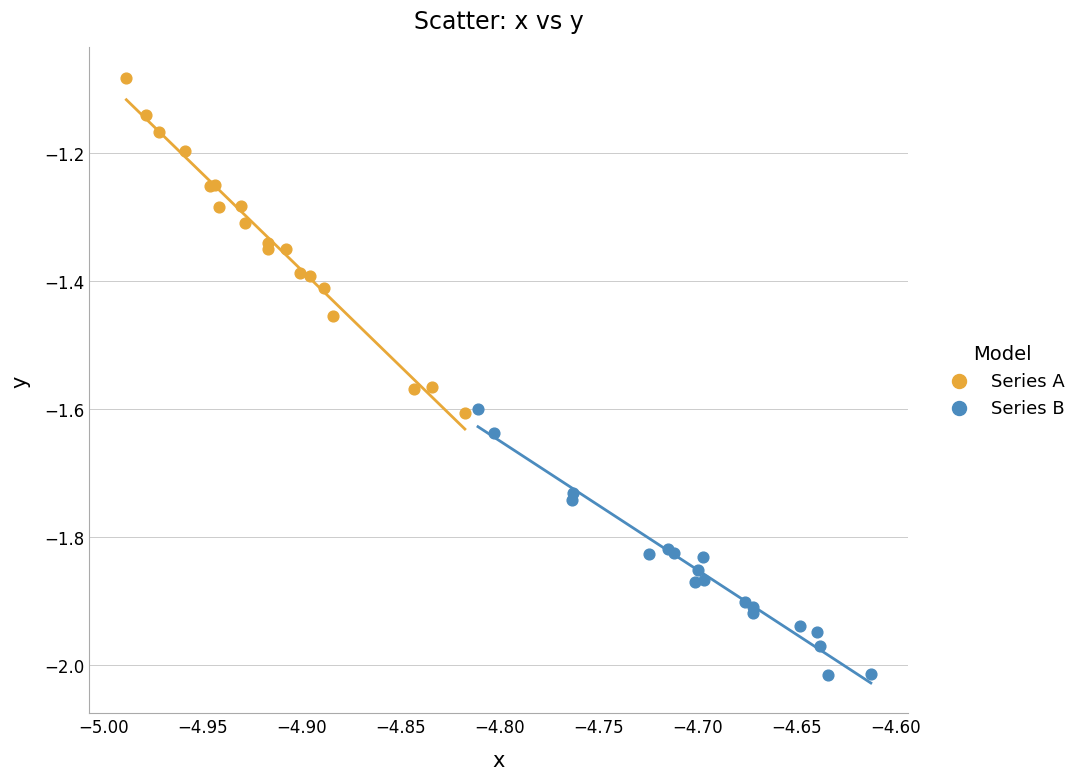

Which series has the widest spread of Y values?

Series A